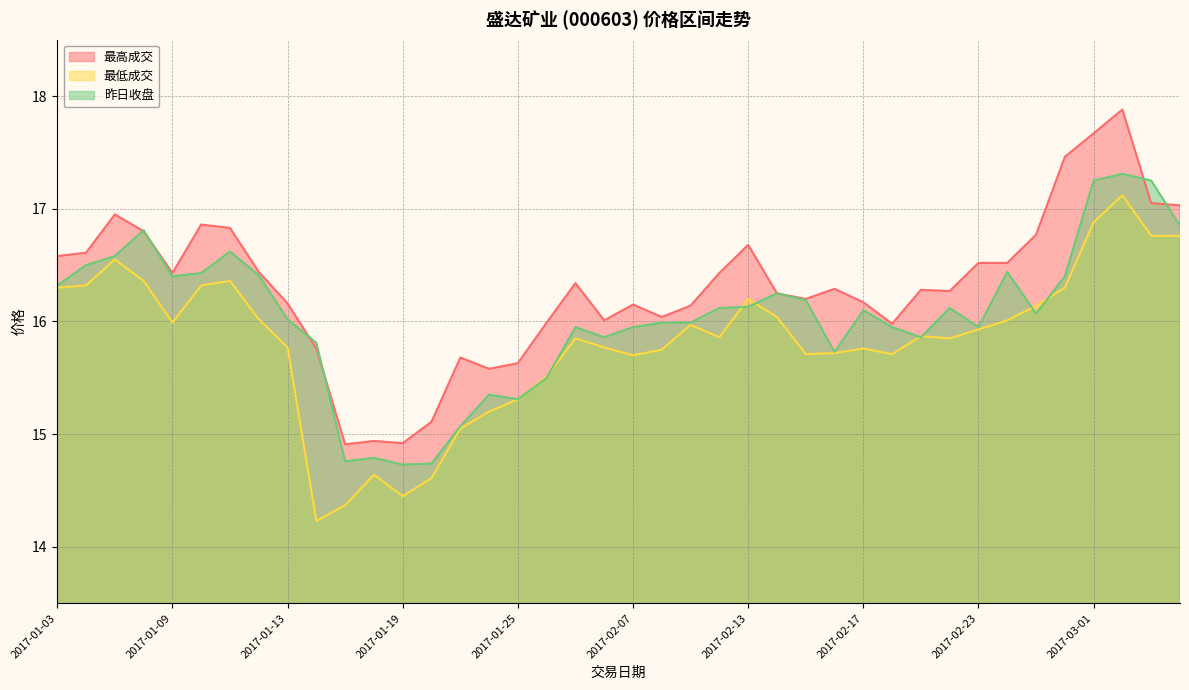

What is the difference between the highest and lowest values at 2017-02-16?

0.6